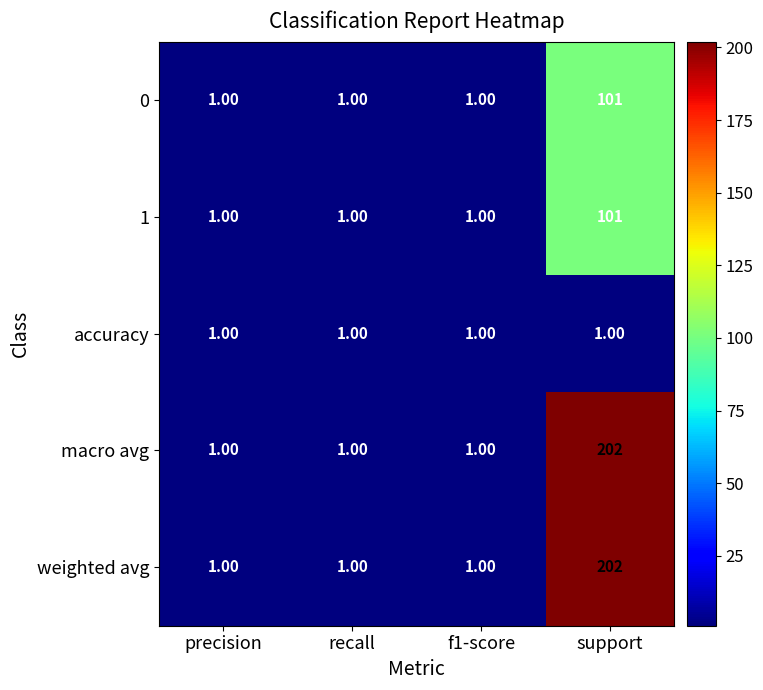

At which label does 1 reach its peak?

support